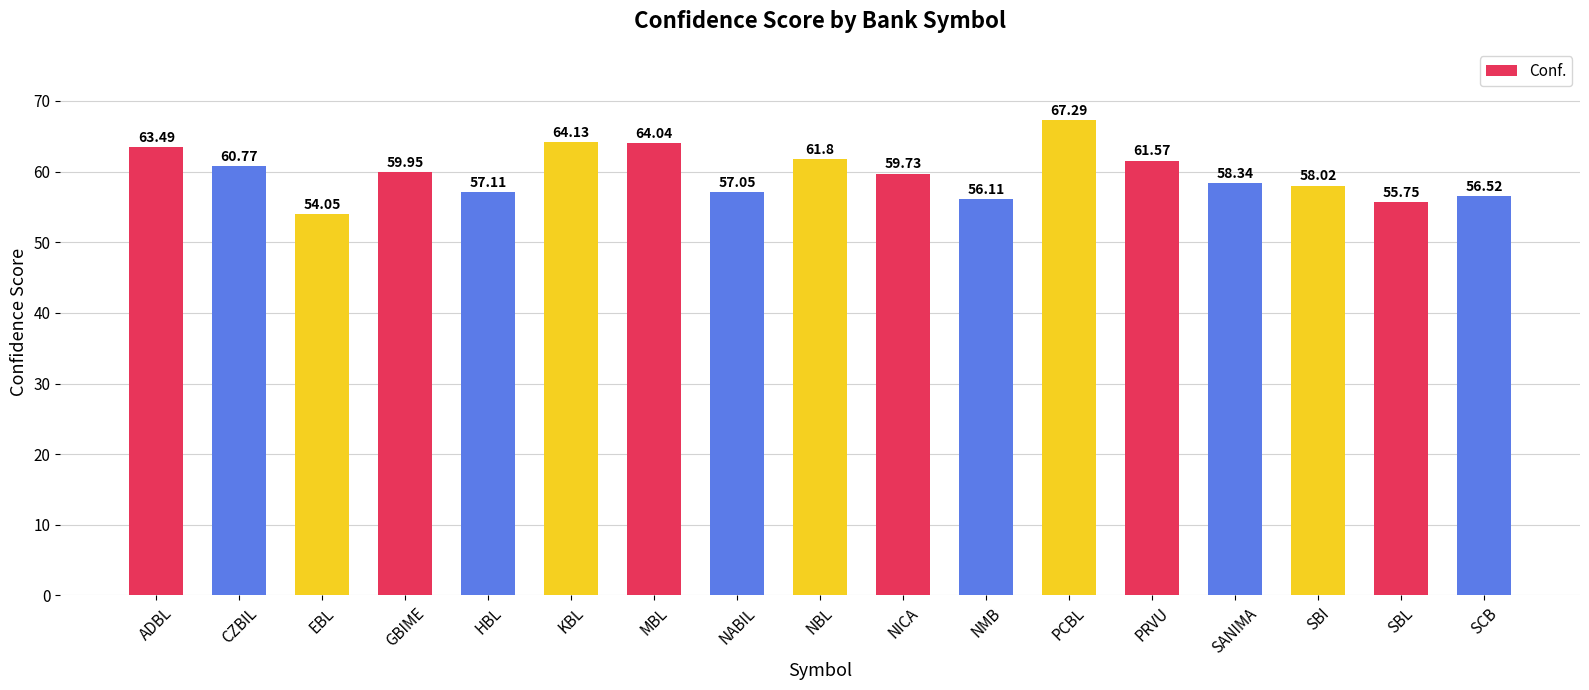

List the labels in order of value, smallest first.

EBL, SBL, NMB, SCB, NABIL, HBL, SBI, SANIMA, NICA, GBIME, CZBIL, PRVU, NBL, ADBL, MBL, KBL, PCBL